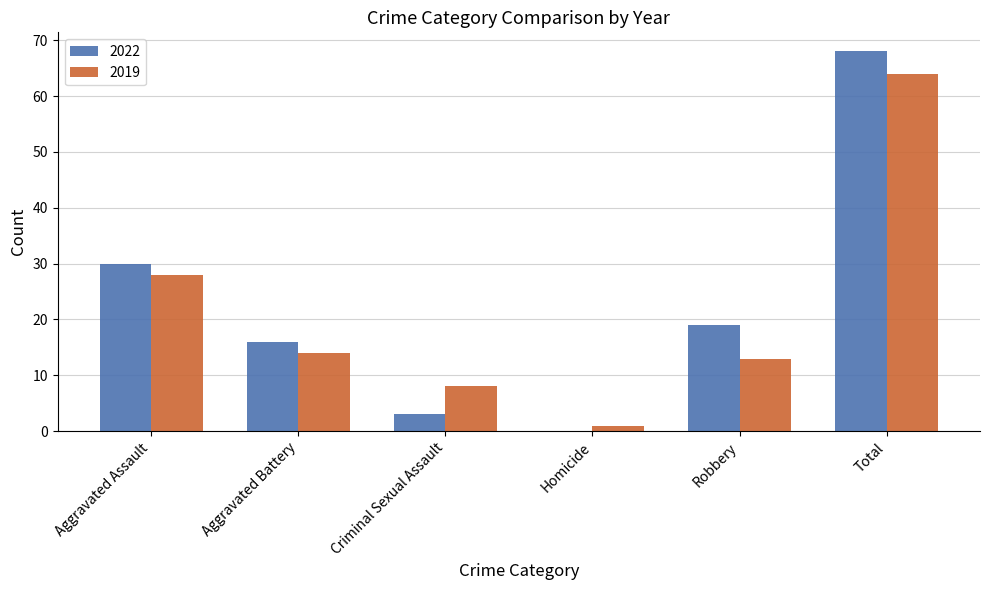

Where does the 2022 series first go above 19?

Aggravated Assault